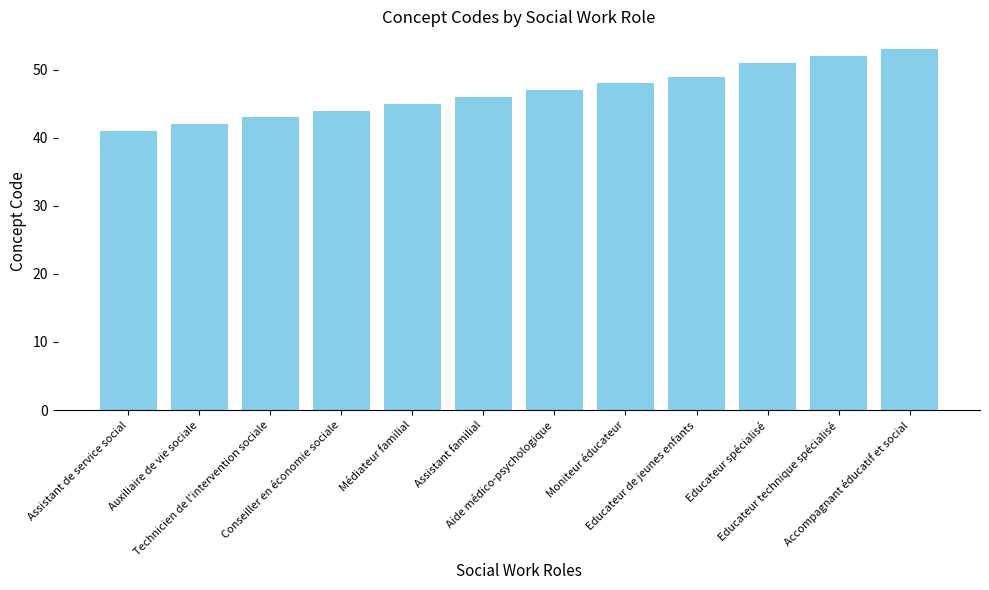

Does the chart contain any negative values?

No